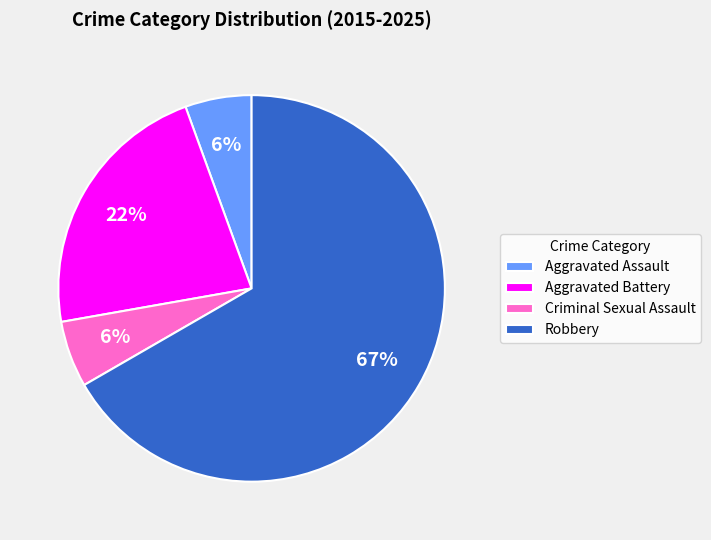

Between Aggravated Battery and Robbery, which is larger?

Robbery